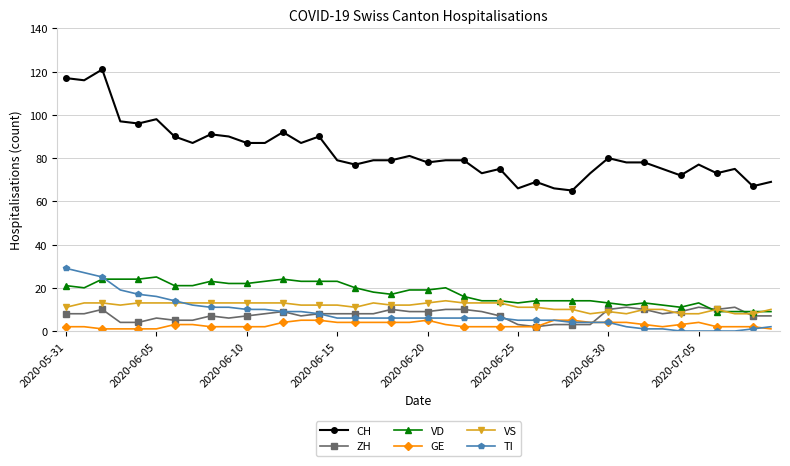

Which series has the widest spread of values?

CH